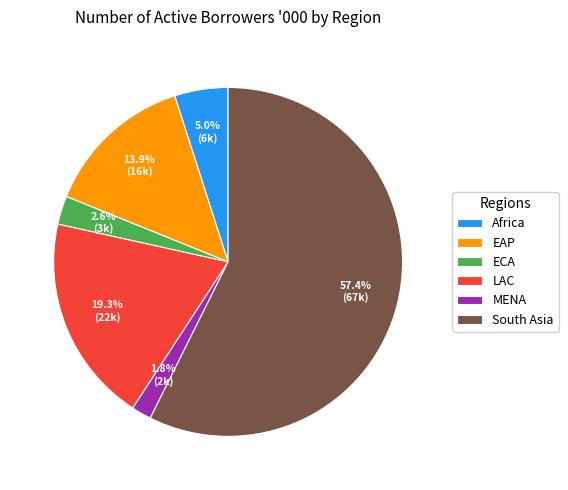

Which category accounts for the majority?

South Asia